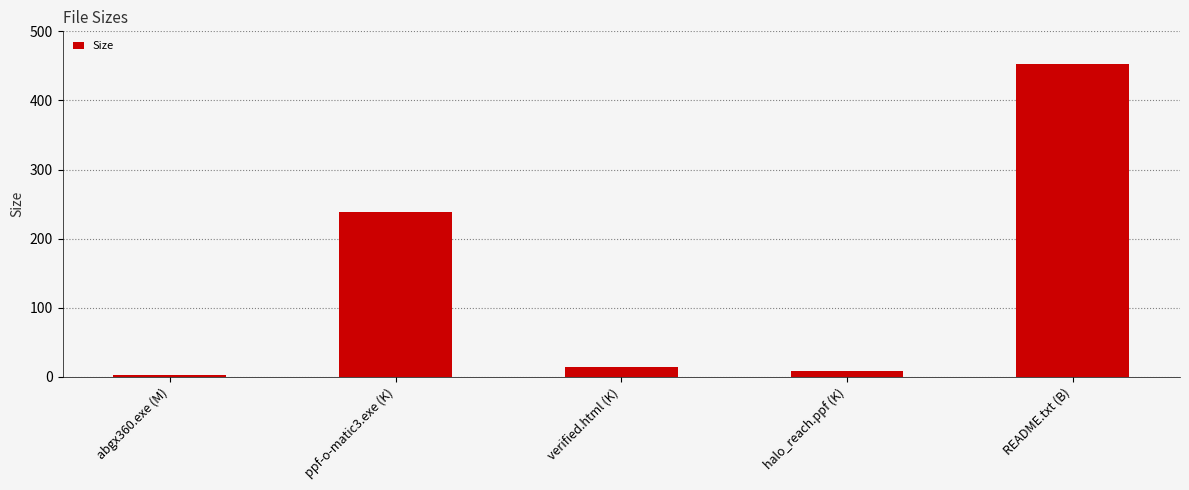

What is the greatest value displayed?

453.0